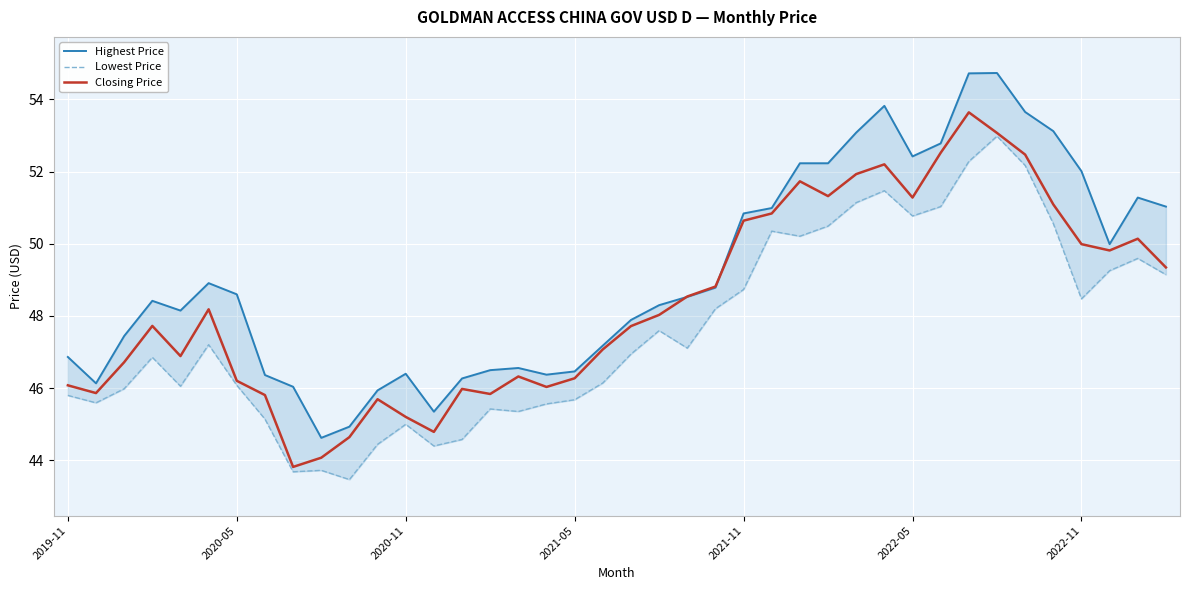

Is the value of Closing Price at 10 greater than the value of Highest Price at 8?

No